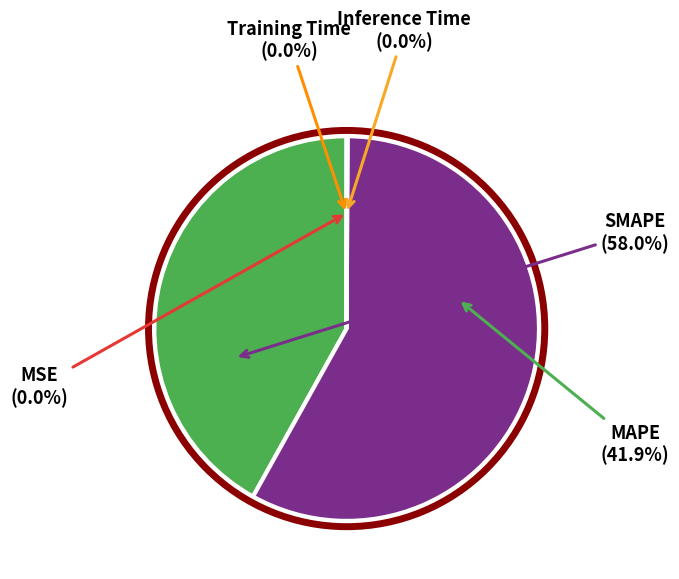

How many segments does this pie chart have?

5